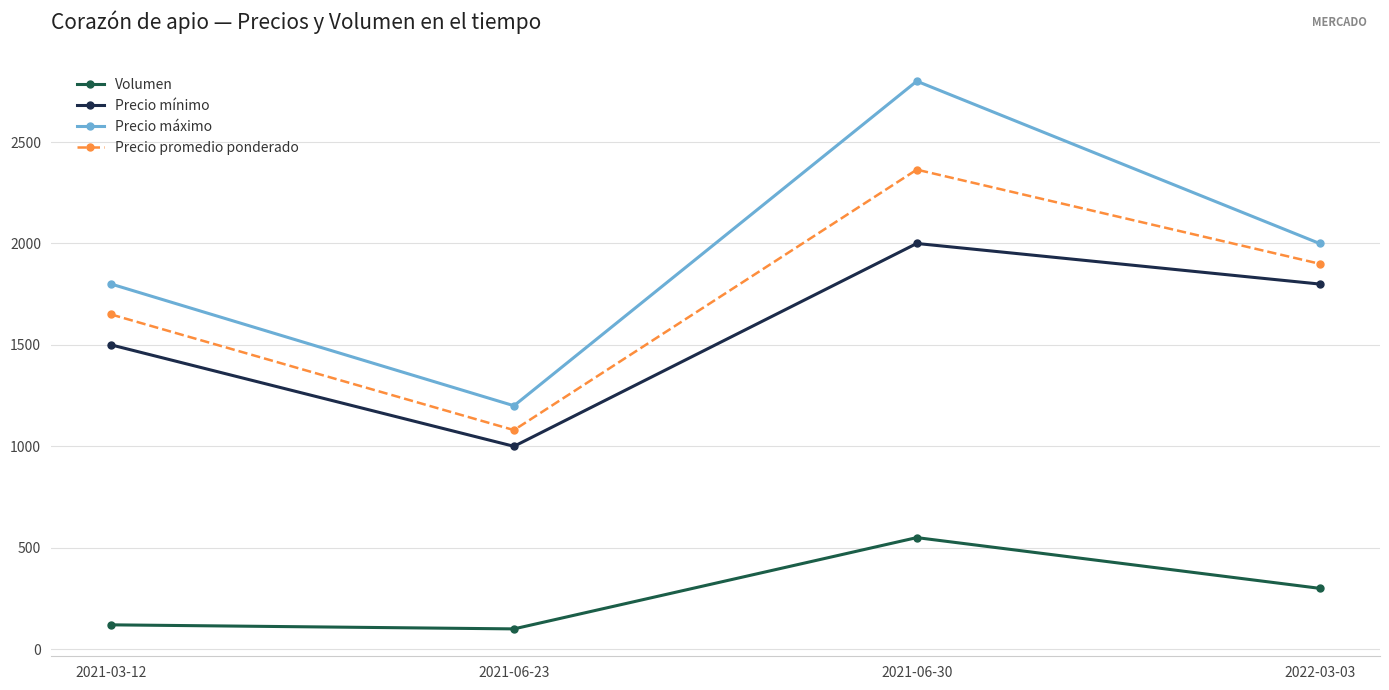

Which label corresponds to the largest value in the chart?

2021-06-30